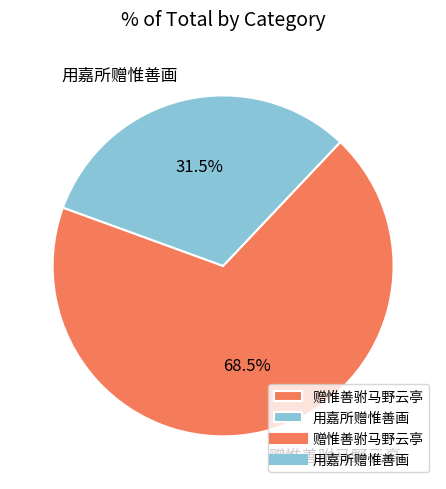

Count the number of slices in the pie.

2